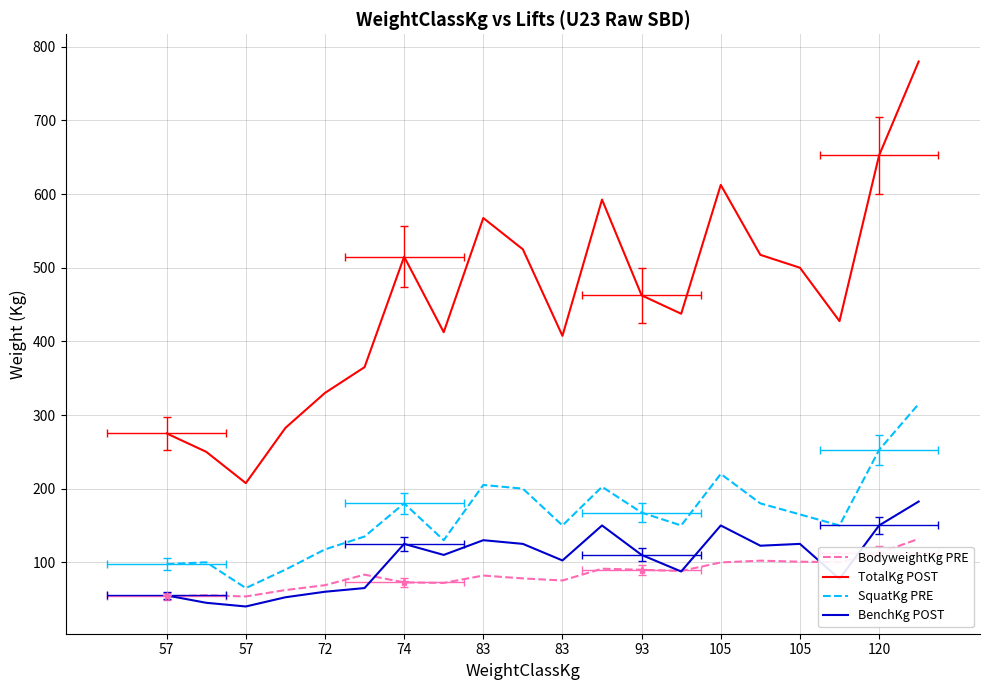

What is the value of the BenchKg POST point at the 10th from the left?

125.0